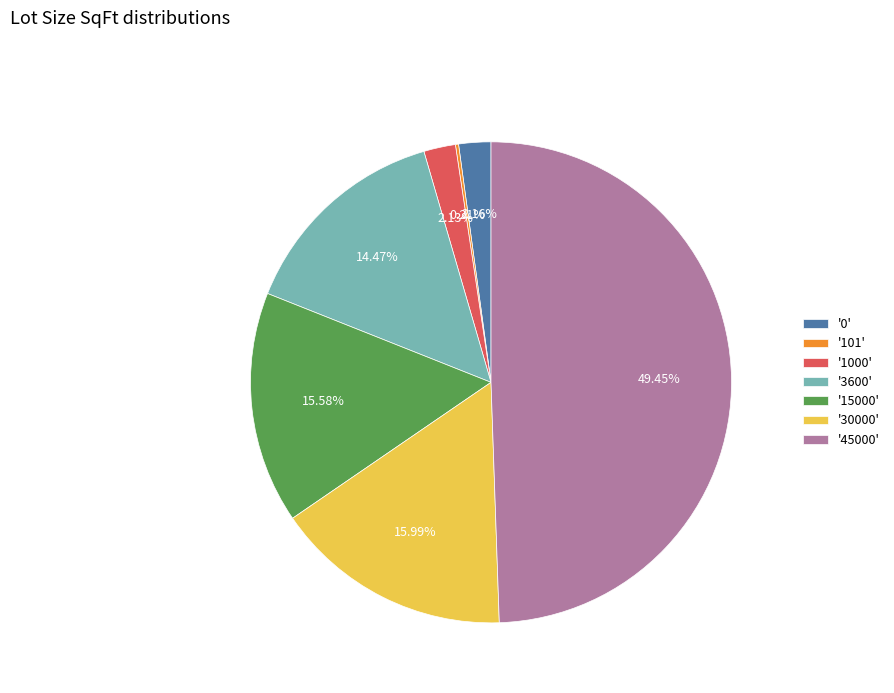

Combined, do '3600' and '15000' account for over 50%?

No